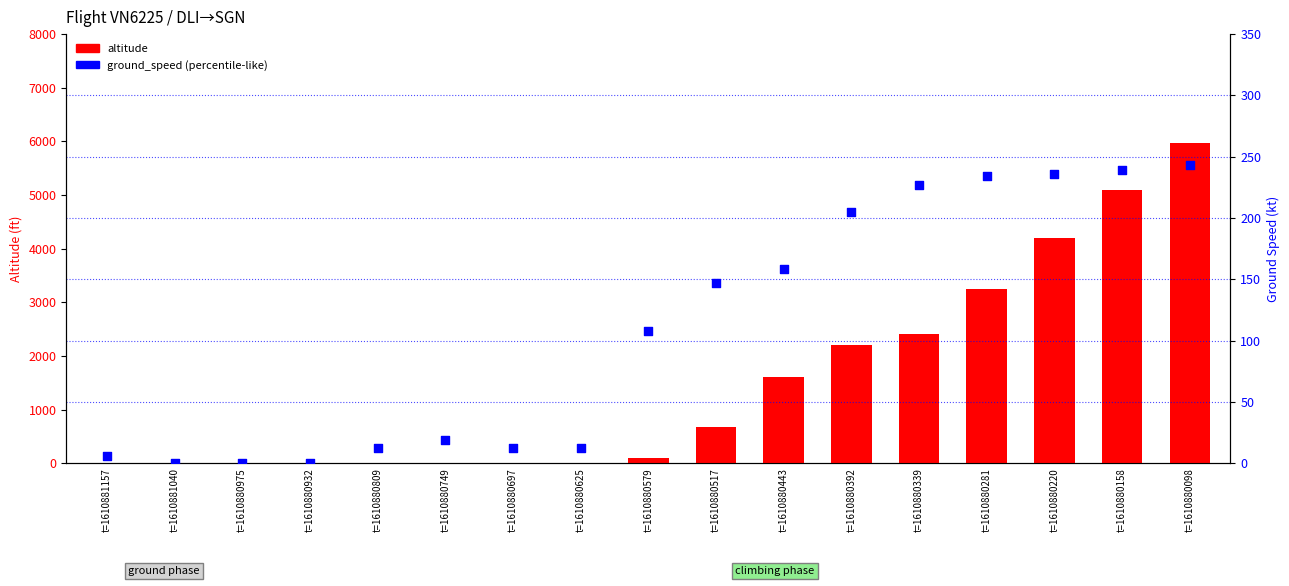

What are all the series names shown in the legend?

altitude, ground_speed